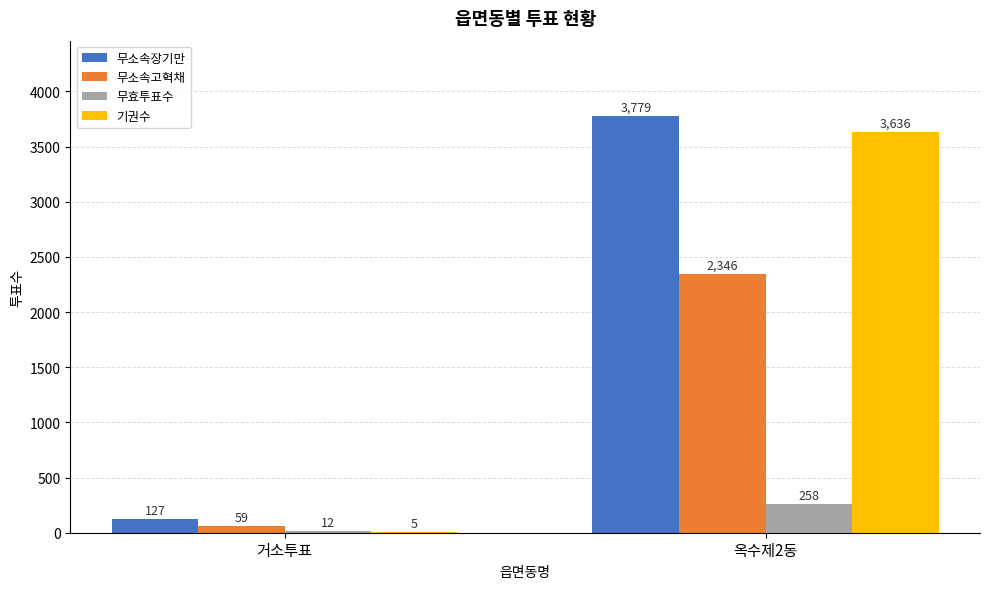

What is the sum of the 기권수 values at 옥수제2동 and 거소투표?

3641